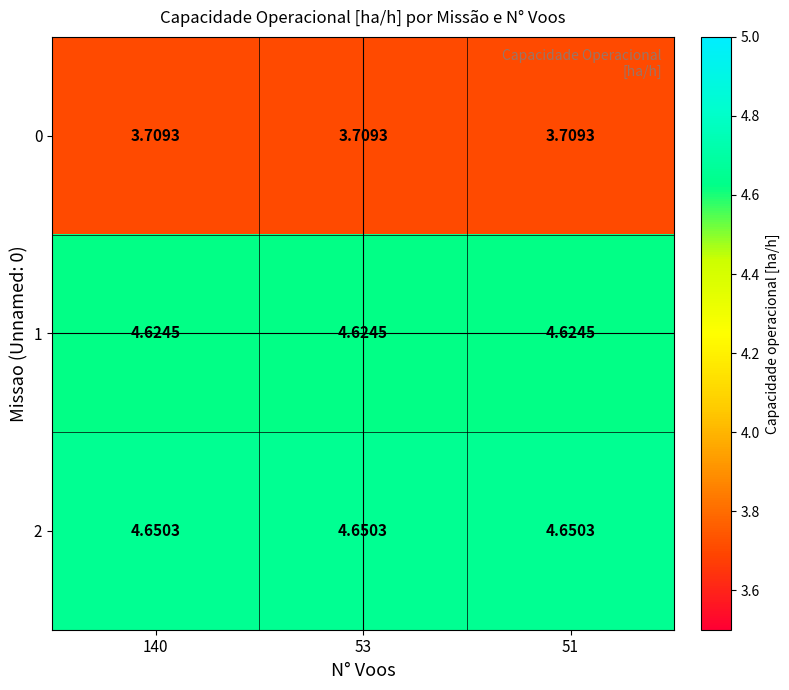

How many categories are shown in the chart?

3